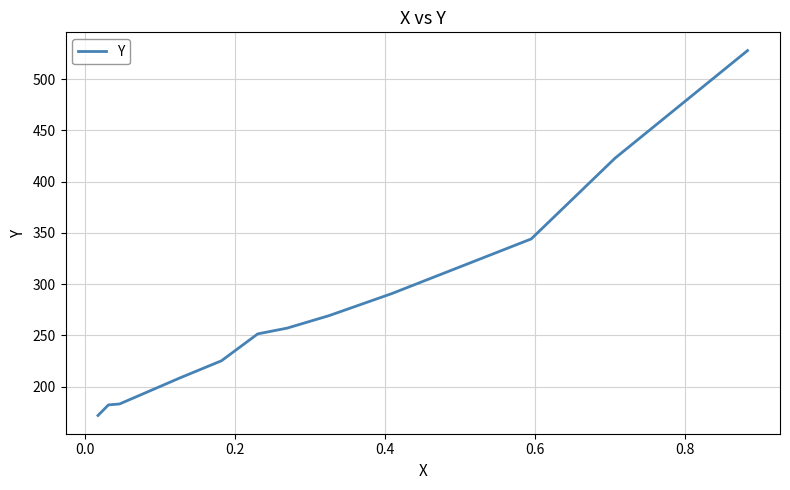

What is the maximum value shown in the chart?

527.8